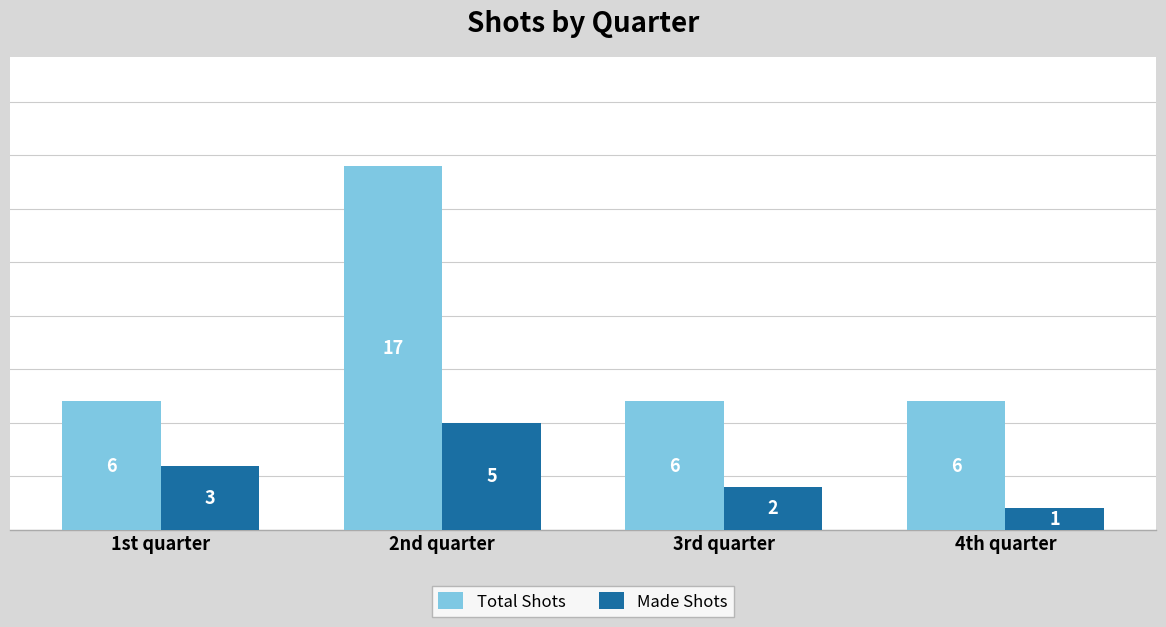

Between 2nd quarter and 3rd quarter, which series saw the biggest shift?

Total Shots